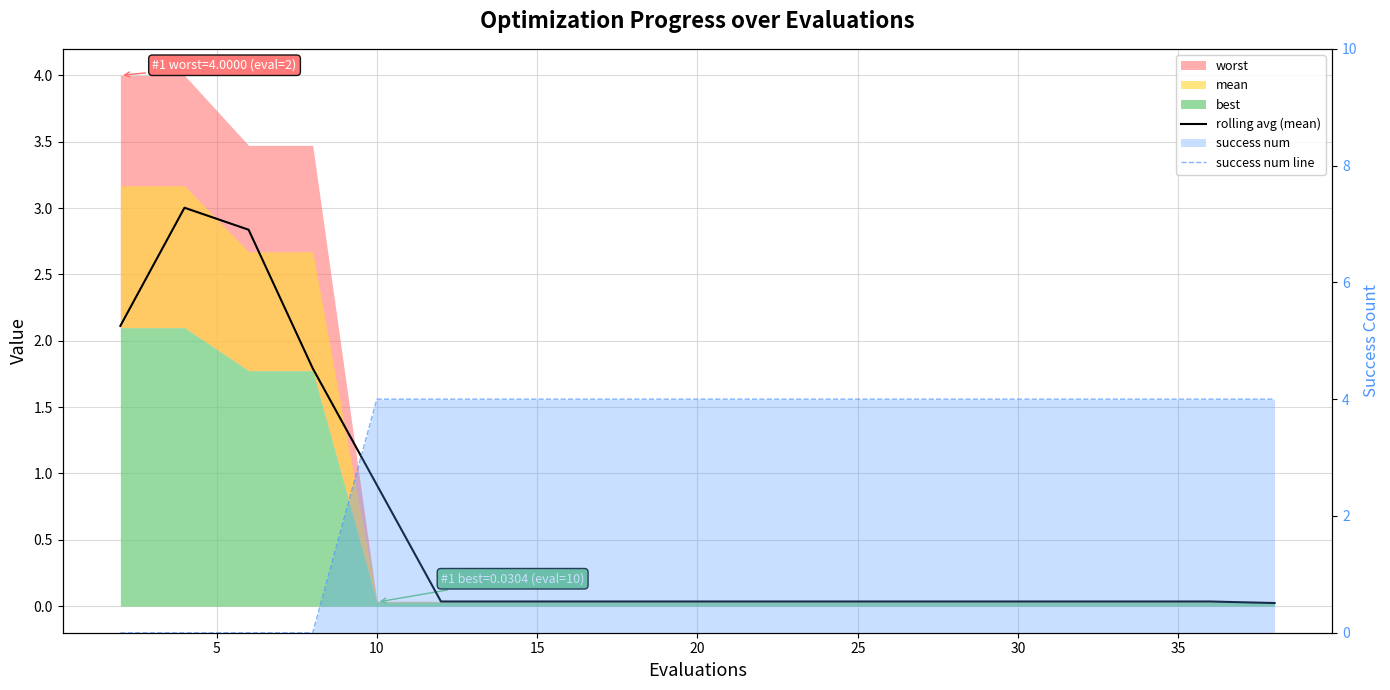

What is the sum of all rolling avg (mean) values?

11.2